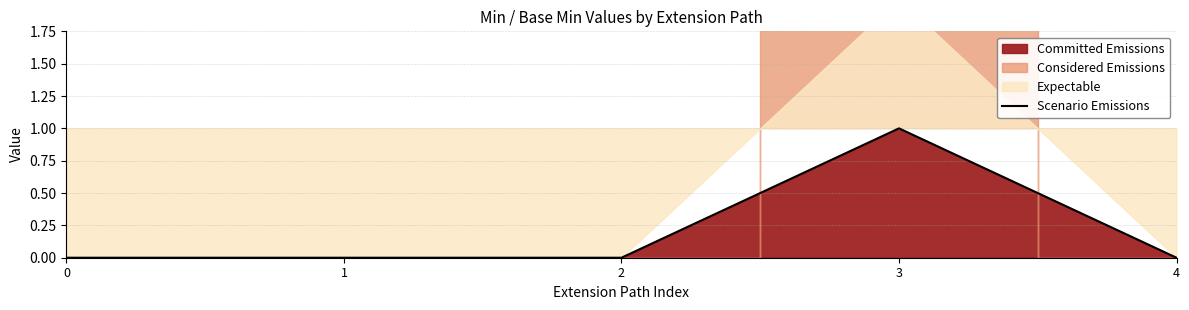

The chart shows a value of 0 at 1. True or false?

False